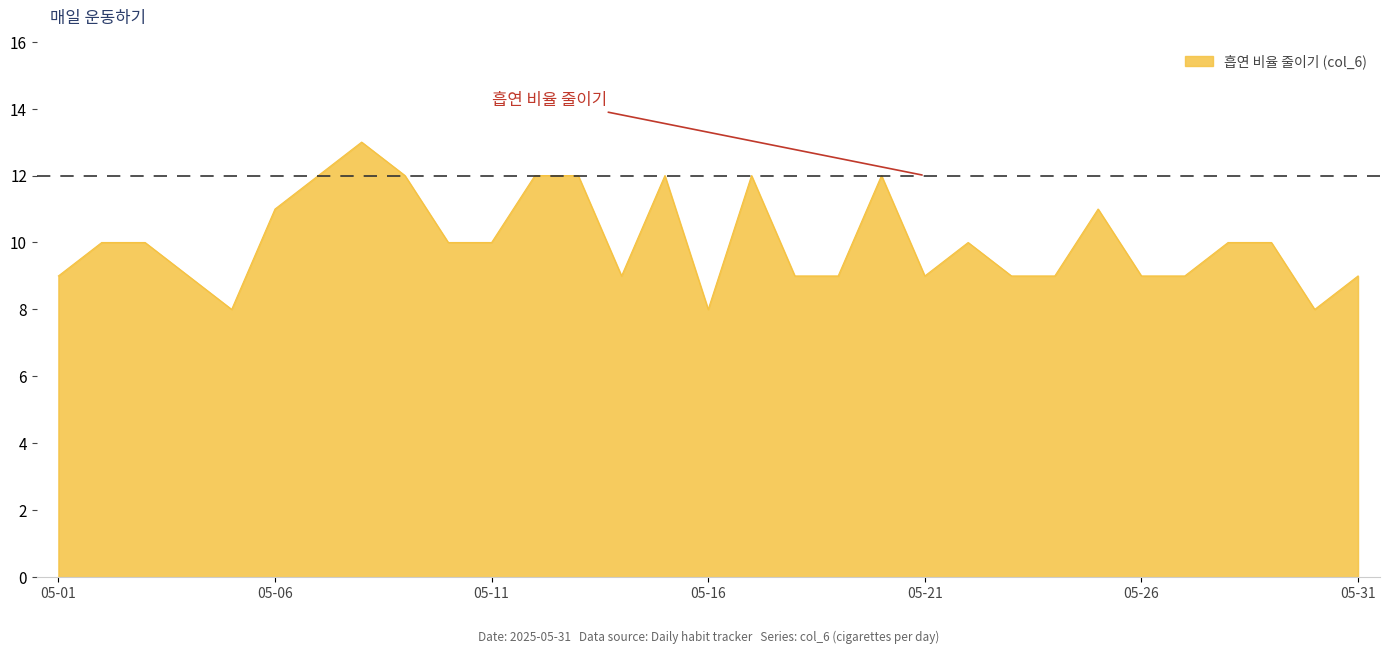

Does the chart have visible grid lines?

No